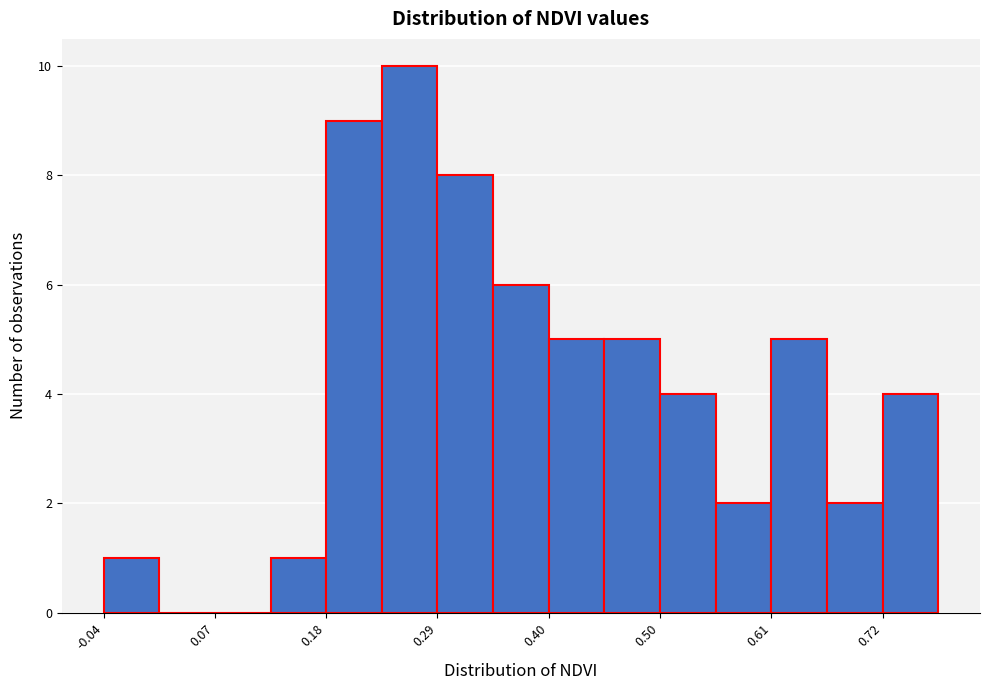

Around what value on the x-axis is the tallest bar? Give the approximate position of its centre, as read against the axis.

0.26